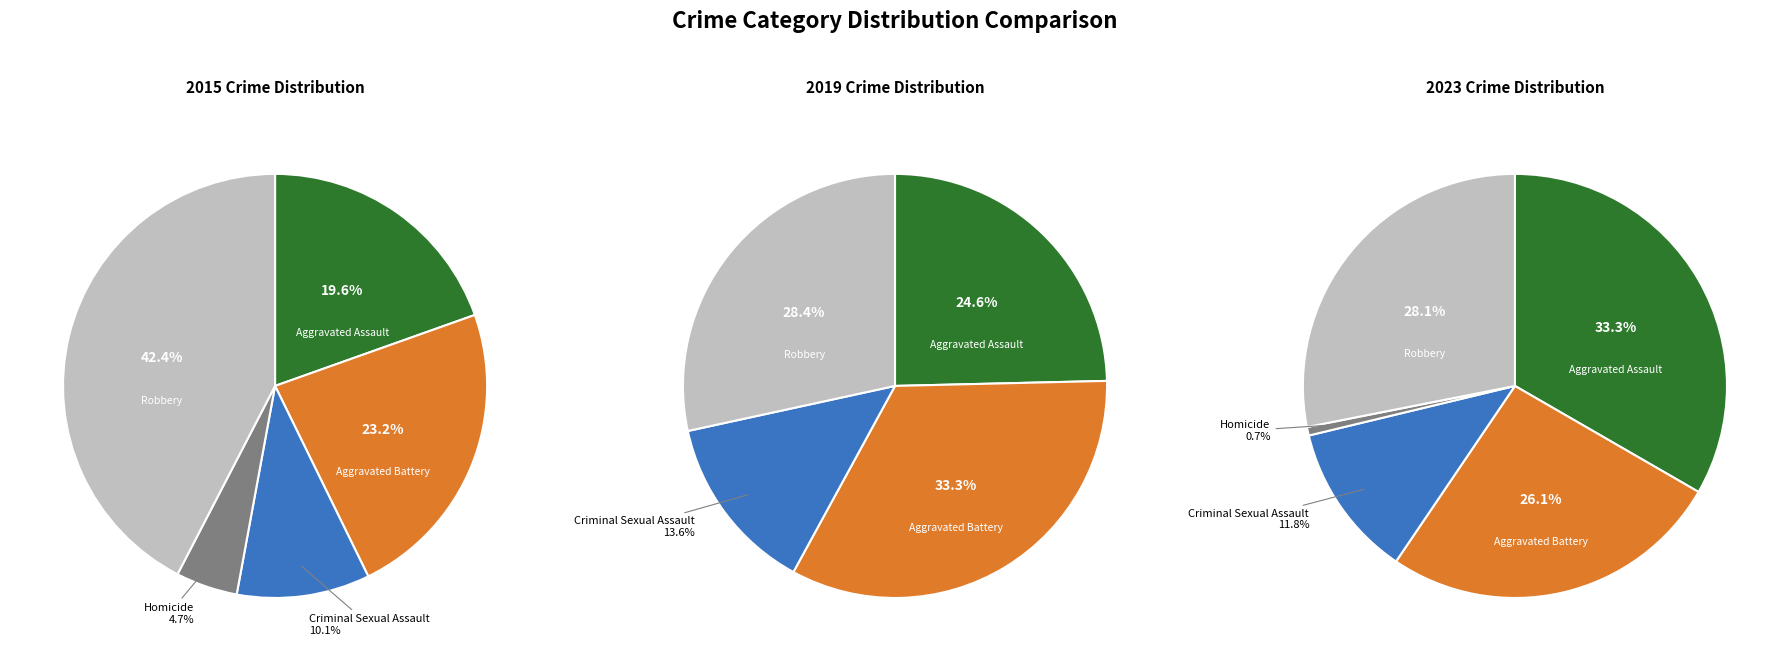

Rank the categories by 2023 value from lowest to highest.

Homicide, Criminal Sexual Assault, Aggravated Battery, Robbery, Aggravated Assault